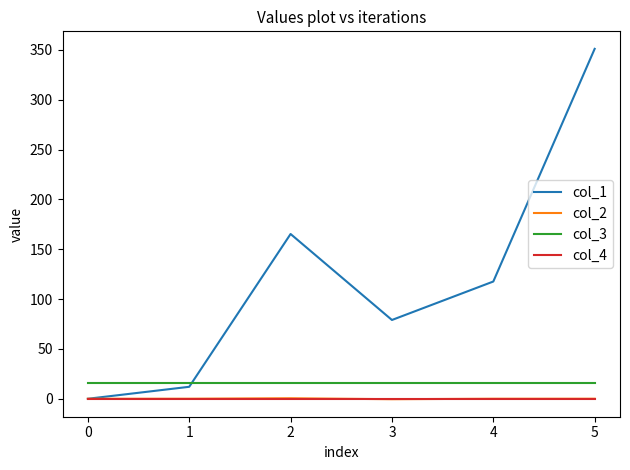

What is the greatest value displayed?

351.0